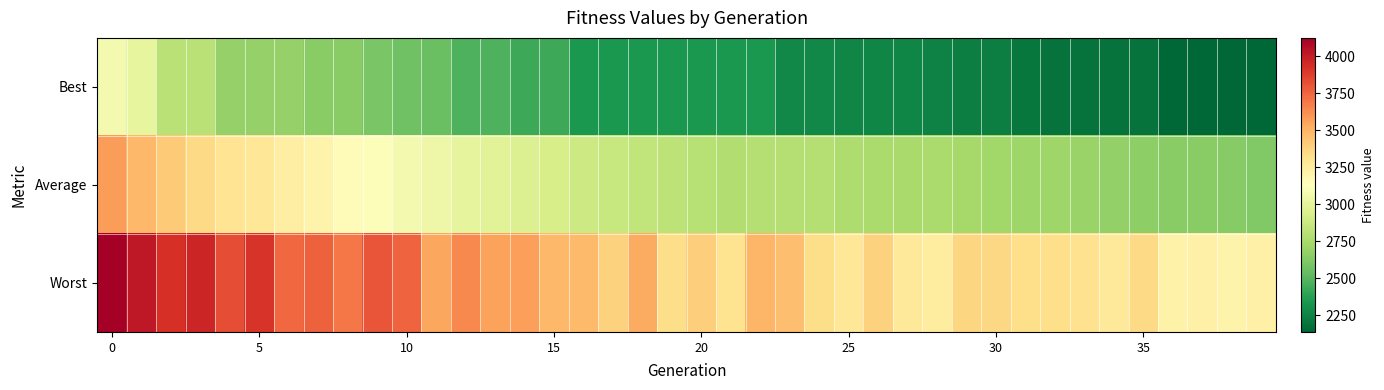

Reading right to left, list all the values displayed in this chart.

Best: 2136.9	2136.9	2136.9	2136.9	2190.8	2190.8	2190.8	2190.8	2205.7	2231.2	2231.2	2247.1	2266.0	2266.0	2266.0	2269.0	2269.0	2343.1	2343.1	2343.1	2343.1	2343.1	2343.1	2343.1	2423.9	2423.9	2471.1	2471.1	2555.6	2568.9	2595.0	2642.7	2642.7	2686.1	2686.1	2686.1	2809.9	2809.9	3011.3	3074.7
Average: 2621.4	2639.6	2642.5	2648.4	2658.2	2676.1	2697.8	2712.2	2714.0	2722.4	2740.8	2755.5	2744.1	2756.4	2772.7	2789.2	2794.8	2791.8	2776.9	2799.4	2820.1	2842.5	2858.7	2884.7	2926.7	2951.5	2978.5	3000.2	3038.2	3071.2	3113.7	3153.1	3200.4	3234.5	3278.6	3298.2	3353.2	3416.4	3485.8	3572.7
Worst: 3217.0	3203.4	3220.2	3209.8	3350.6	3276.4	3310.3	3328.8	3331.0	3354.9	3365.4	3246.3	3272.3	3385.4	3280.6	3336.6	3463.1	3486.9	3303.9	3394.3	3338.2	3526.3	3381.8	3471.0	3485.8	3571.6	3561.2	3634.6	3545.6	3752.8	3798.8	3690.7	3765.4	3740.9	3908.7	3824.5	3967.3	3921.7	4021.6	4122.4